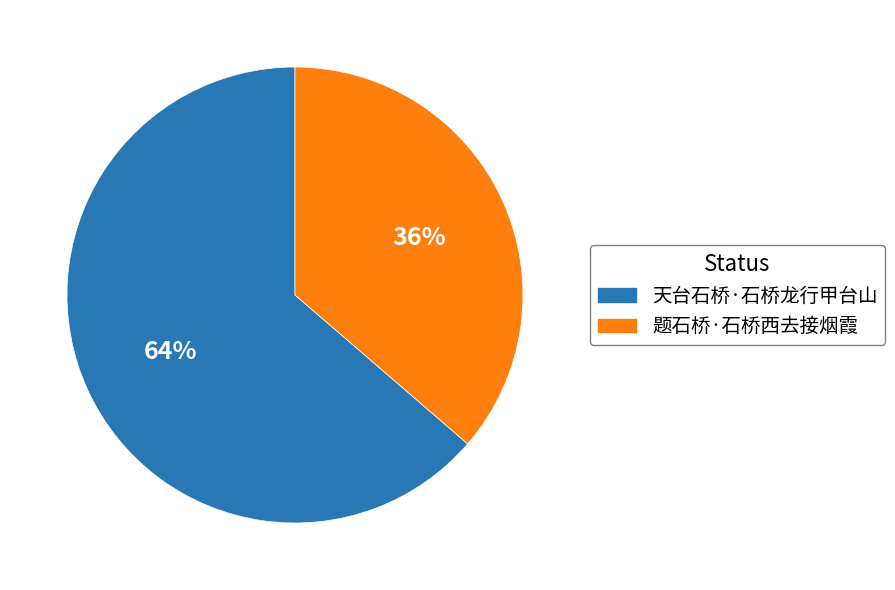

What percentage is the 题石桥·石桥西去接烟霞 slice, to the nearest percent?

36%